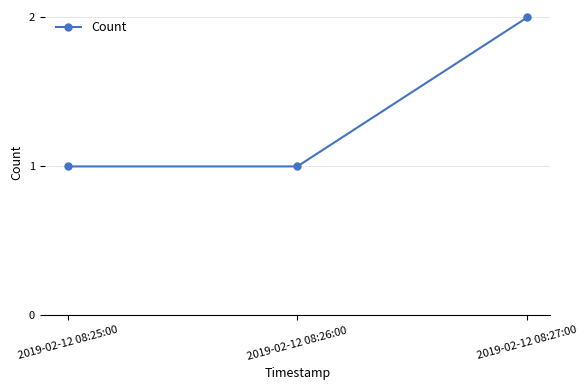

What is the difference between the values at 2019-02-12 08:27:00 and 2019-02-12 08:25:00?

1